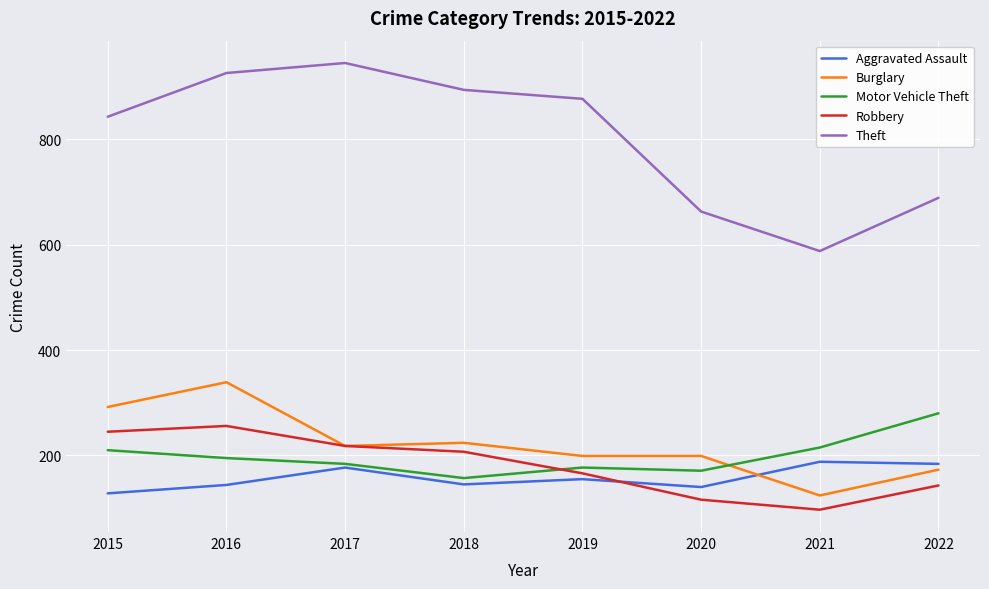

What is the average value of the Theft series?

803